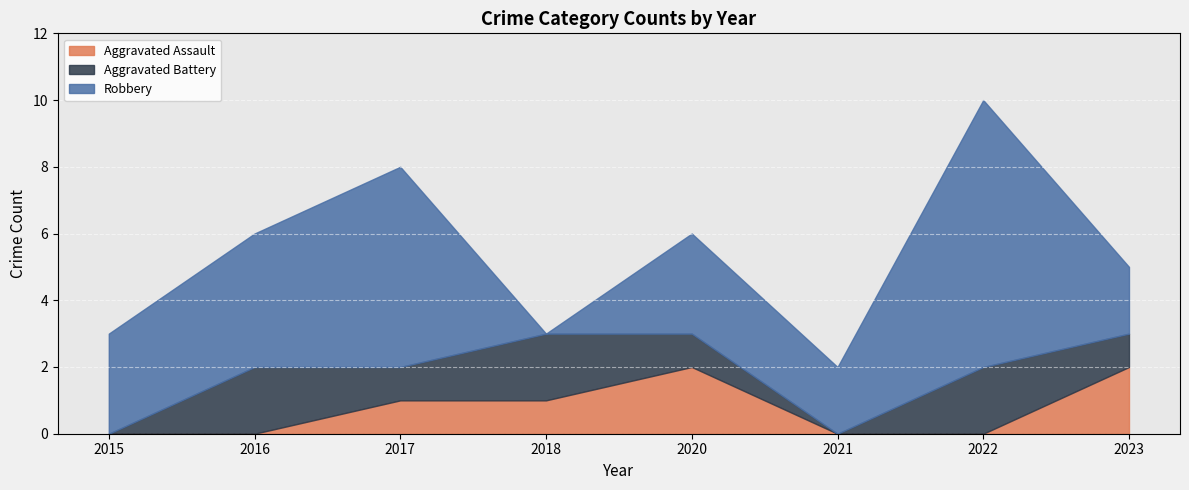

Reading left to right, extract all data points from this chart.

Aggravated Assault: 0	0	1	1	2	0	0	2
Aggravated Battery: 0	2	1	2	1	0	2	1
Robbery: 3	4	6	0	3	2	8	2